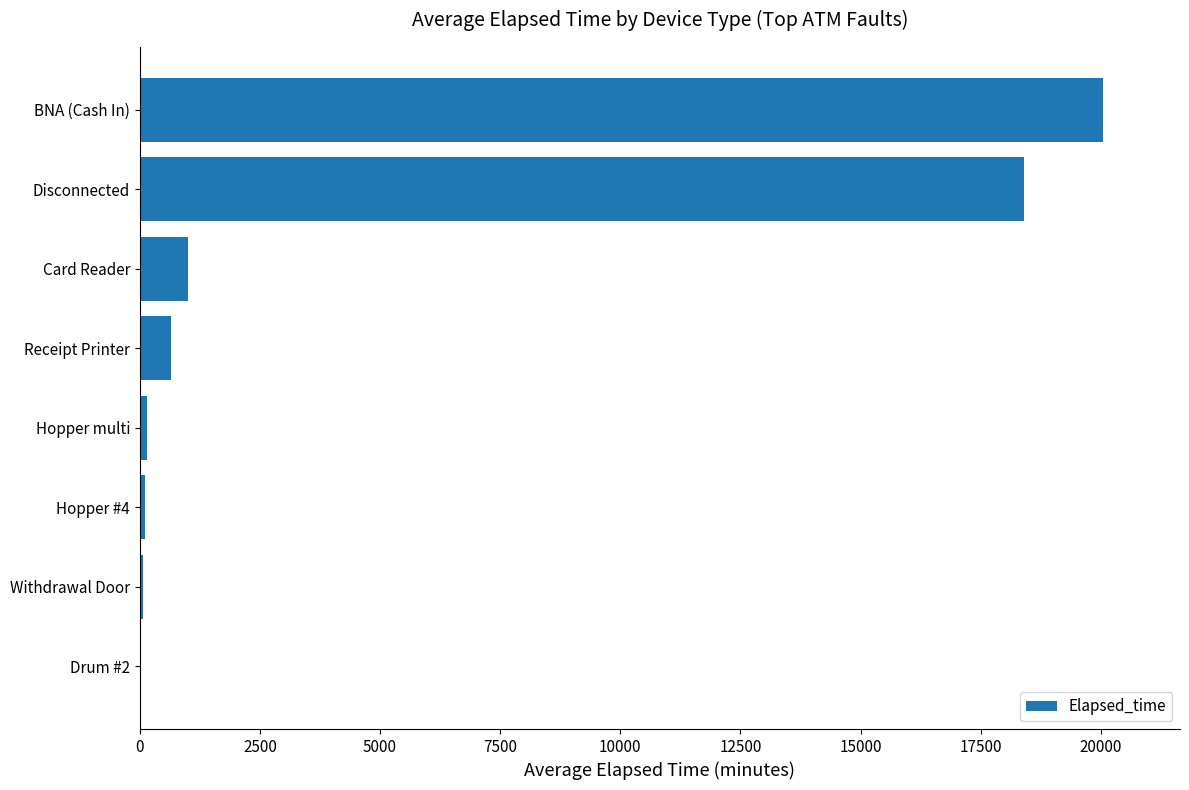

What is the sum of the values at Card Reader and Receipt Printer?

1660.0